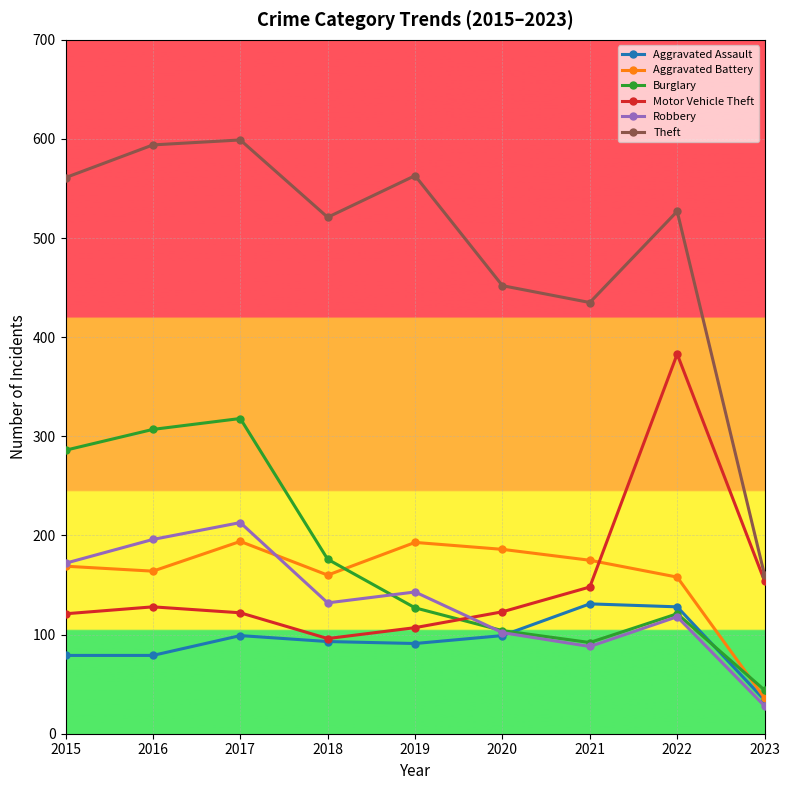

What are all the series names shown in the legend?

Aggravated Assault, Aggravated Battery, Burglary, Motor Vehicle Theft, Robbery, Theft